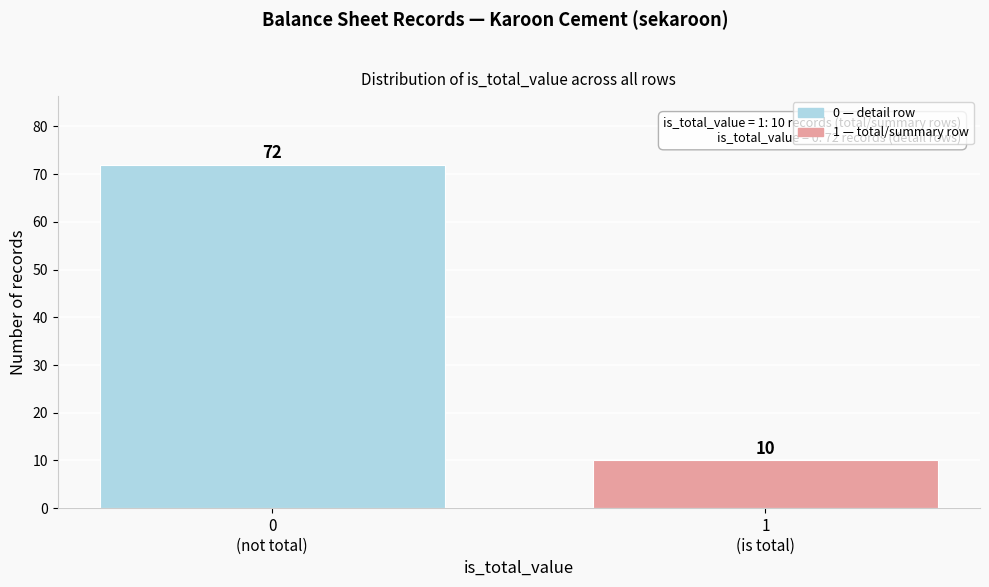

Reading left to right, what are all the values shown in this chart?

72	10